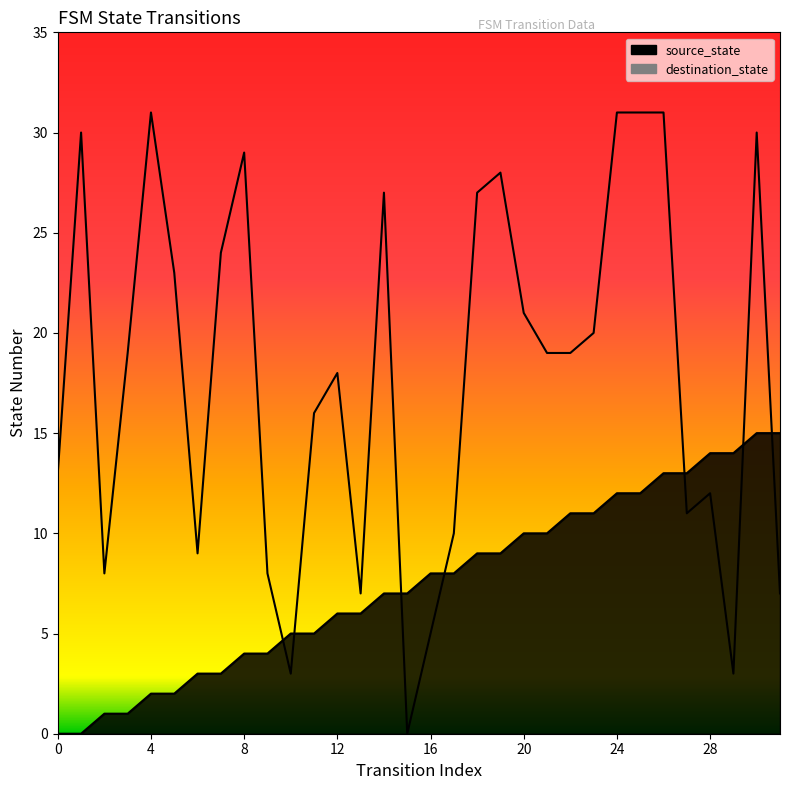

Reading left to right, what are all the values shown in this chart?

source_state: 0	0	1	1	2	2	3	3	4	4	5	5	6	6	7	7	8	8	9	9	10	10	11	11	12	12	13	13	14	14	15	15
destination_state: 13	30	8	19	31	23	9	24	29	8	3	16	18	7	27	0	5	10	27	28	21	19	19	20	31	31	31	11	12	3	30	7